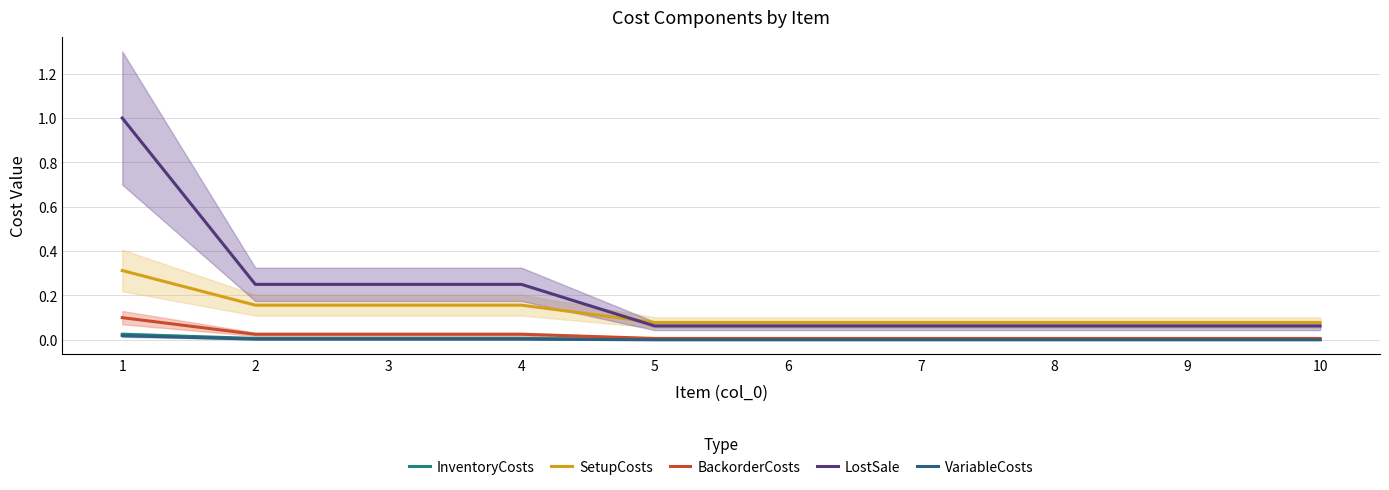

At which label does BackorderCosts reach its peak?

1